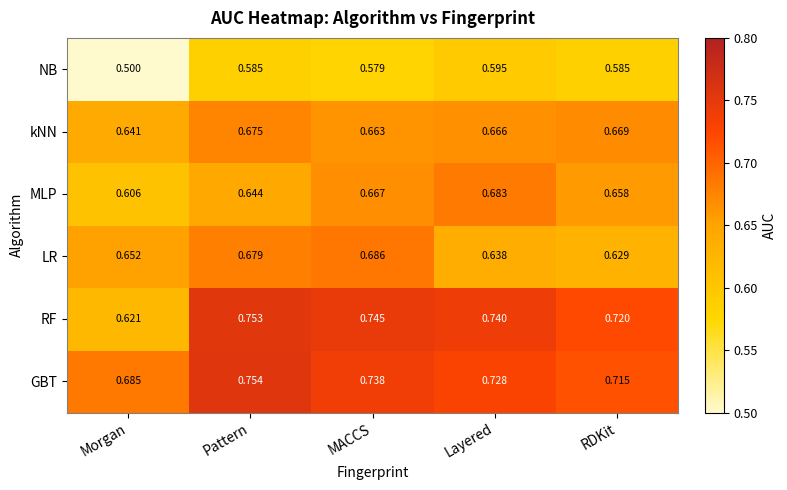

Which category has the lowest value in the GBT series?

Morgan